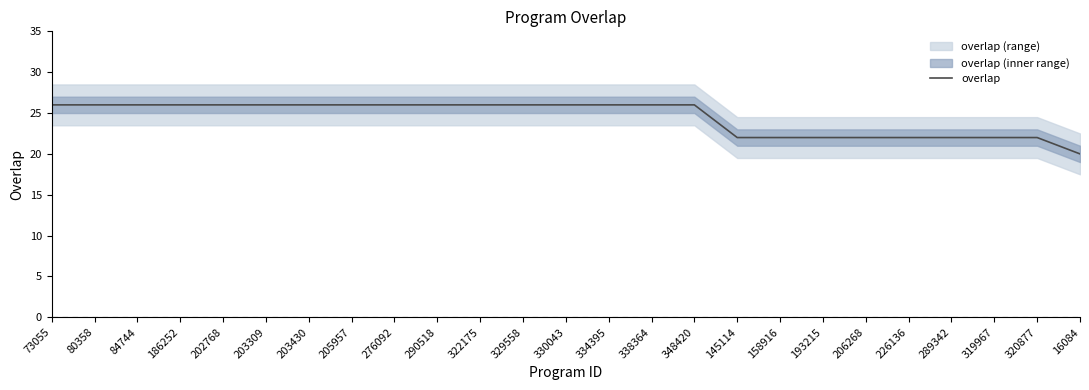

Does the chart display data point markers on the line(s)?

No